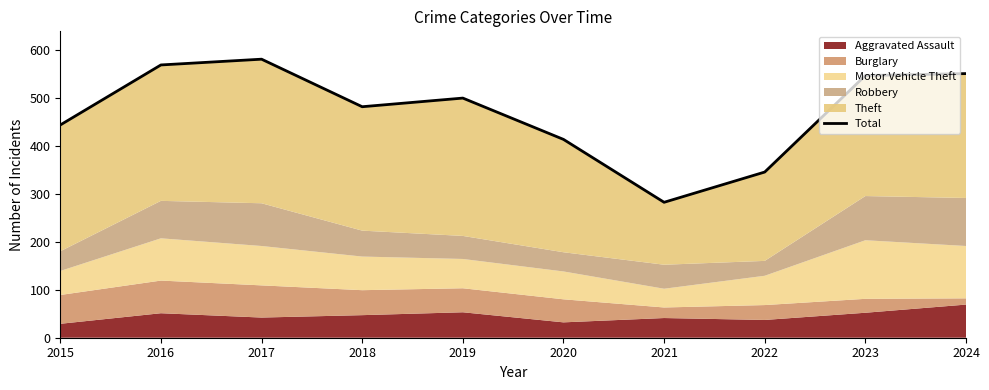

Does the chart display data point markers on the line(s)?

No